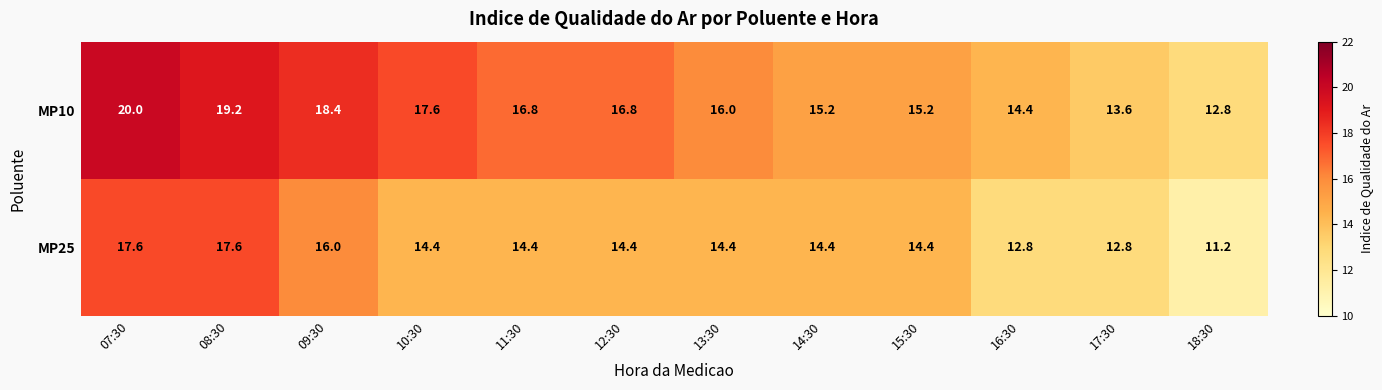

What is the difference between the highest and lowest values at 08:30?

1.6